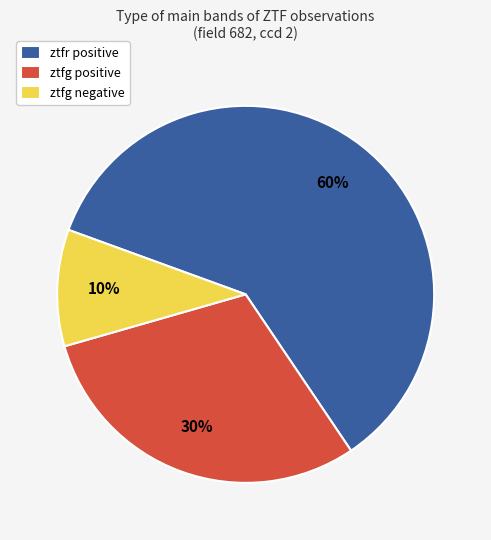

Rank the categories by value from lowest to highest.

ztfg negative, ztfg positive, ztfr positive